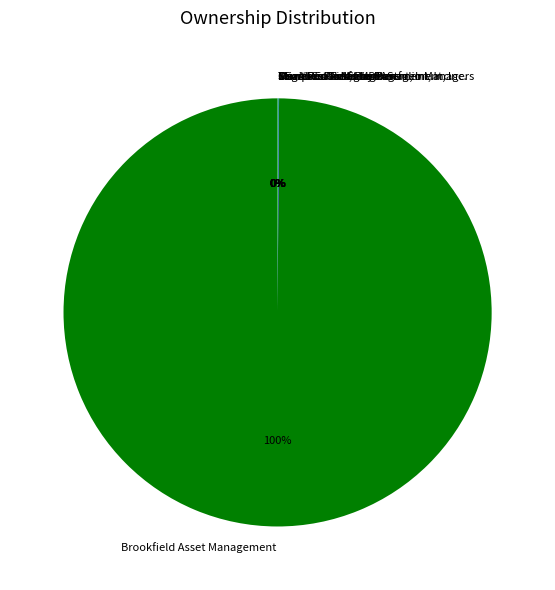

Which slice represents more than half of the pie?

Brookfield Asset Management